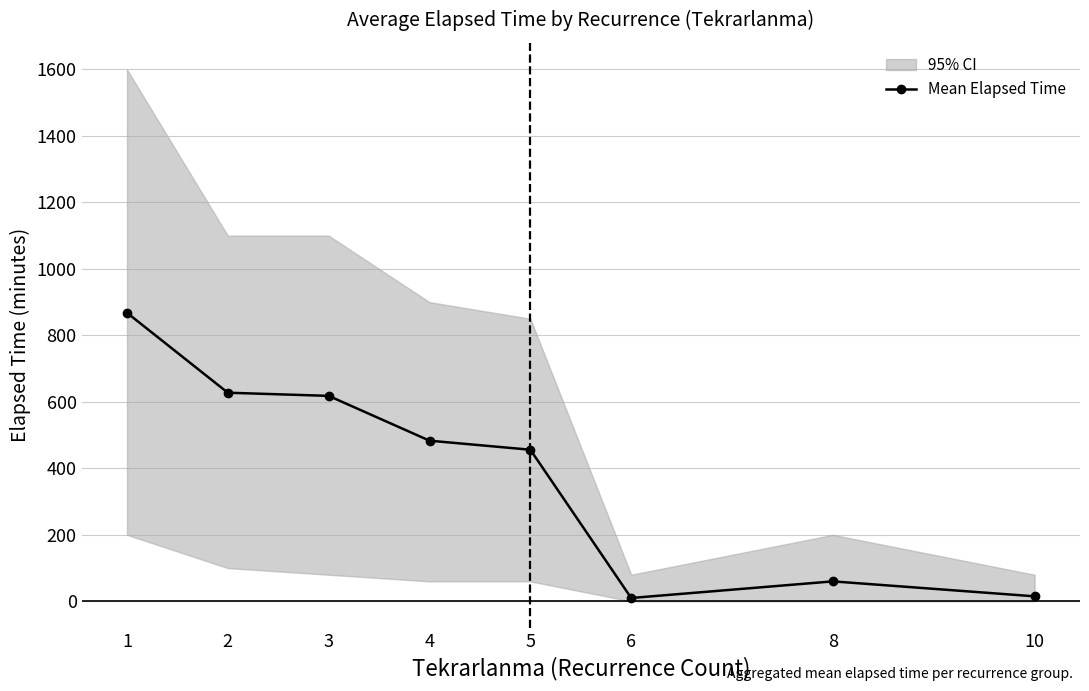

How many interior local peaks (higher than both neighbors) does the data have?

1